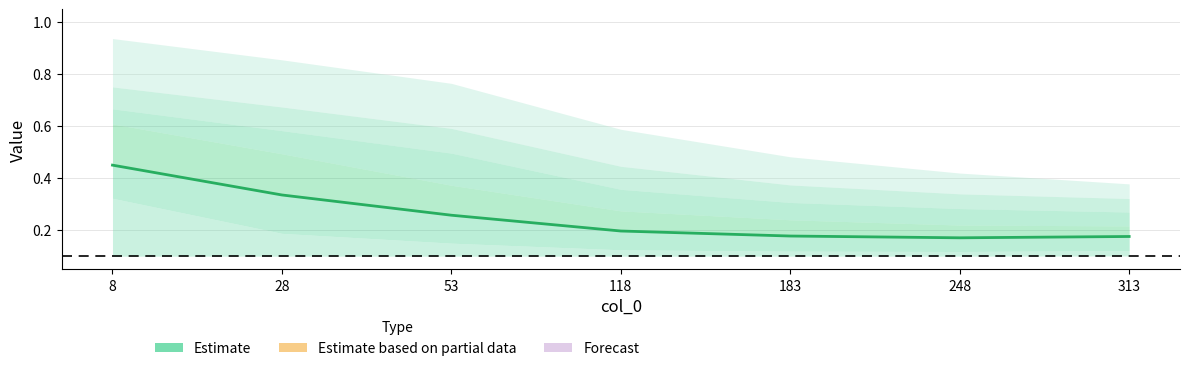

What is the minimum value shown in the chart?

0.2